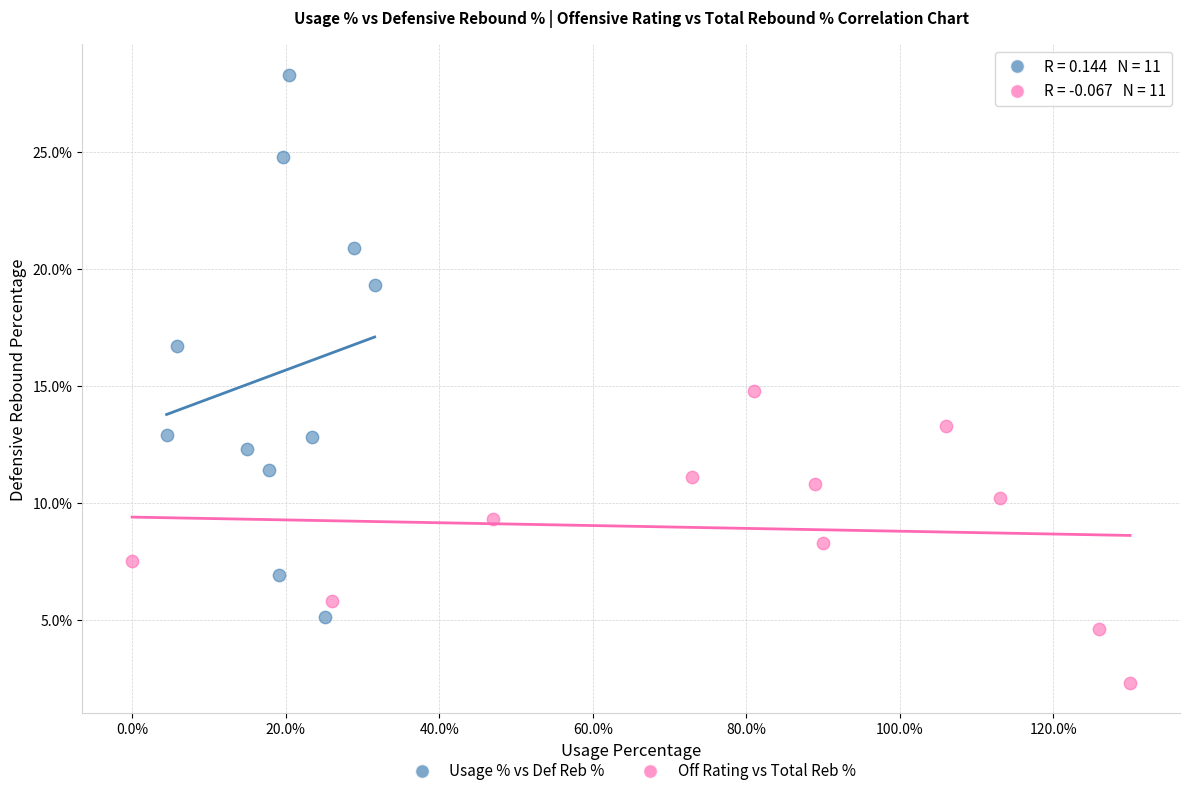

Which series reaches the minimum Y coordinate?

Off Rating vs Total Reb %